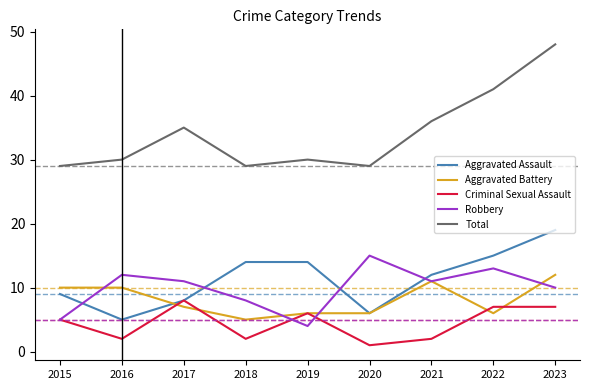

Which label corresponds to the smallest value in the chart?

2020